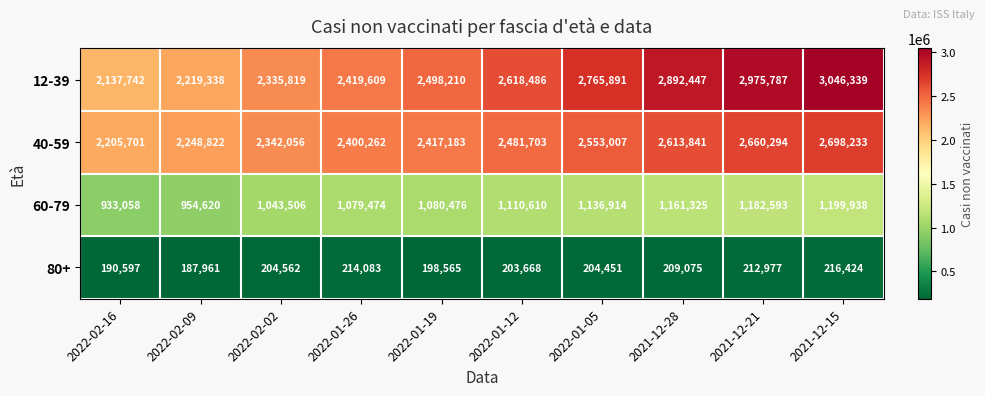

What is the smallest value displayed?

187961